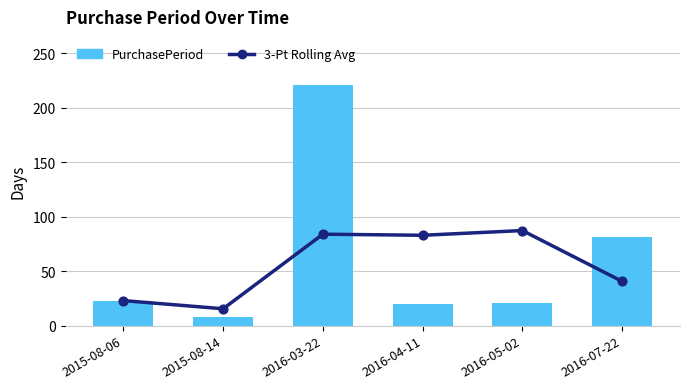

Is the value of 3-Pt Rolling Avg at 2016-03-22 greater than the value of PurchasePeriod at 2016-07-22?

Yes